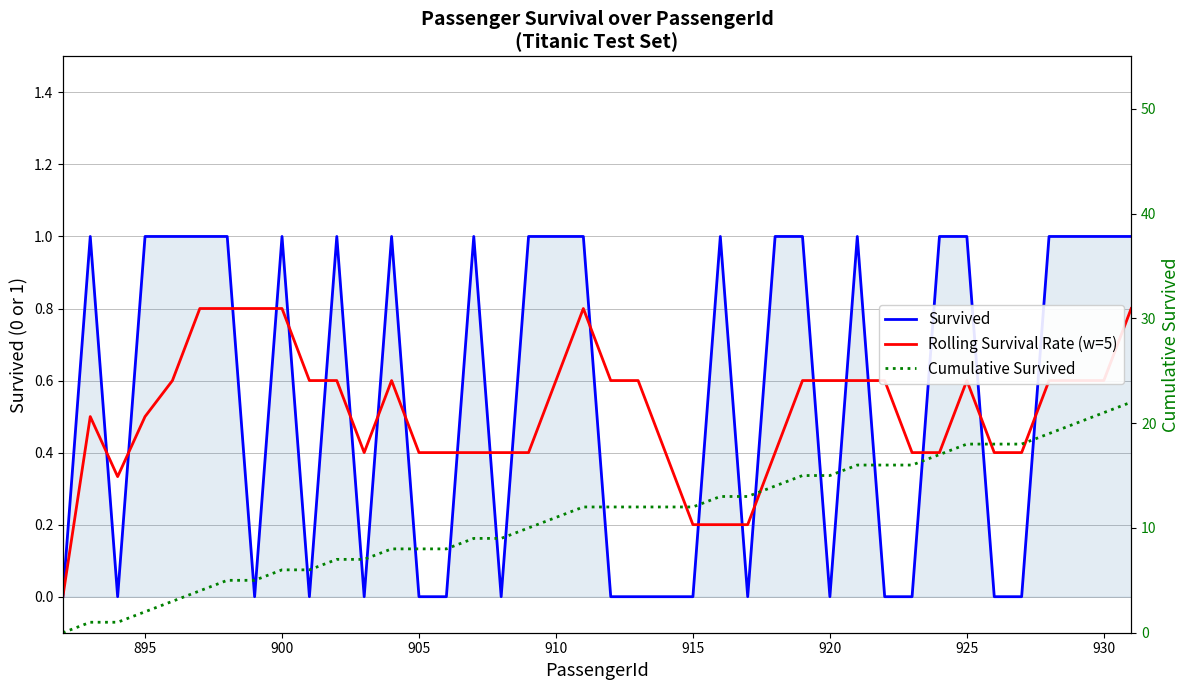

How many values in the Cumulative Survived series exceed 12?

16